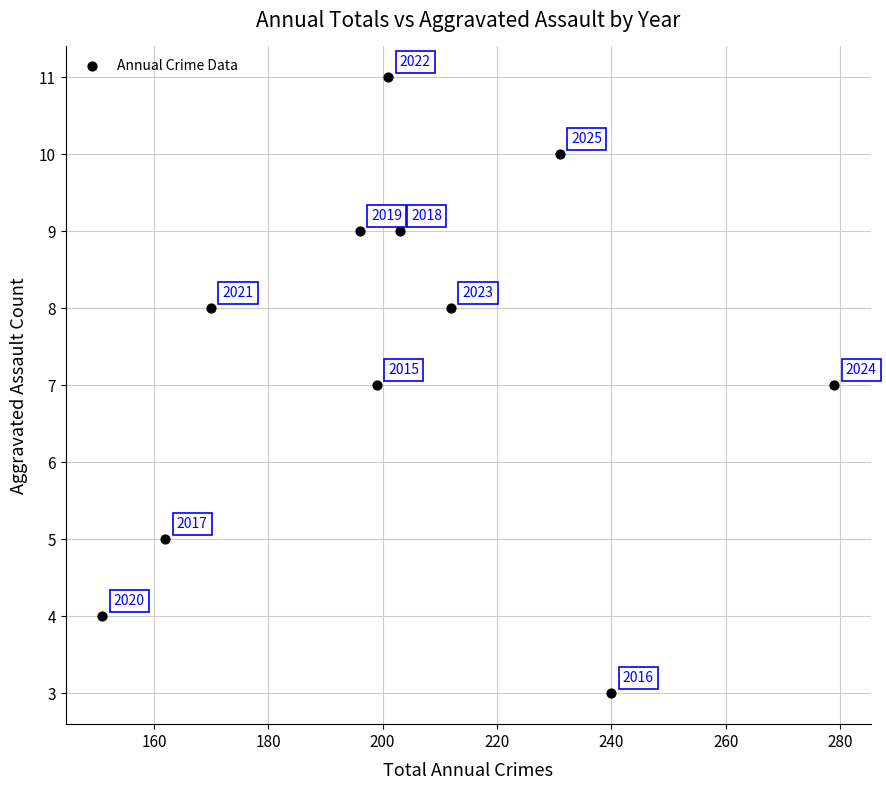

What is the range of Y values (max minus min)?

8